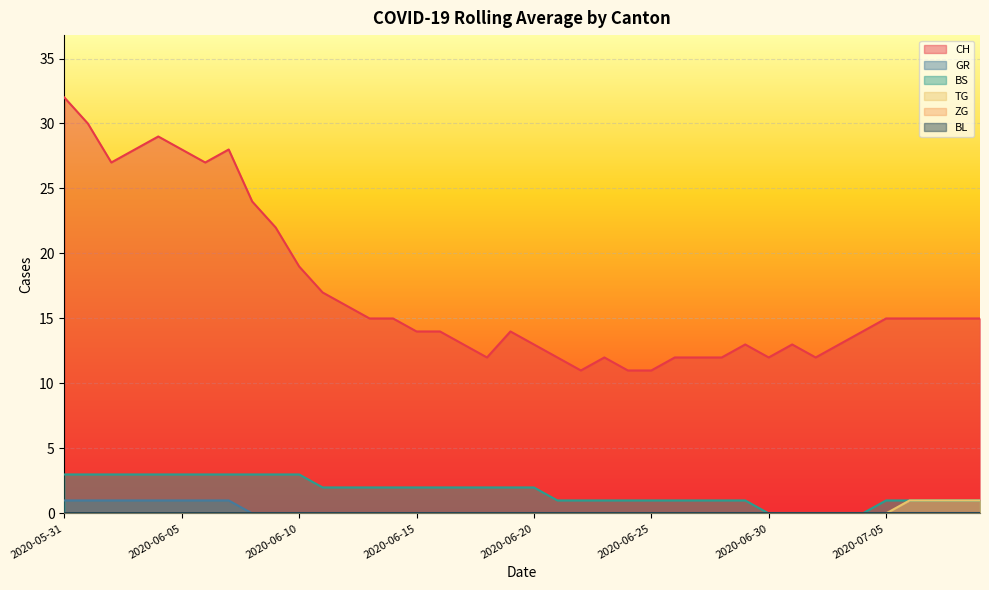

What is the value of the BS point at the 23rd from the left?

1